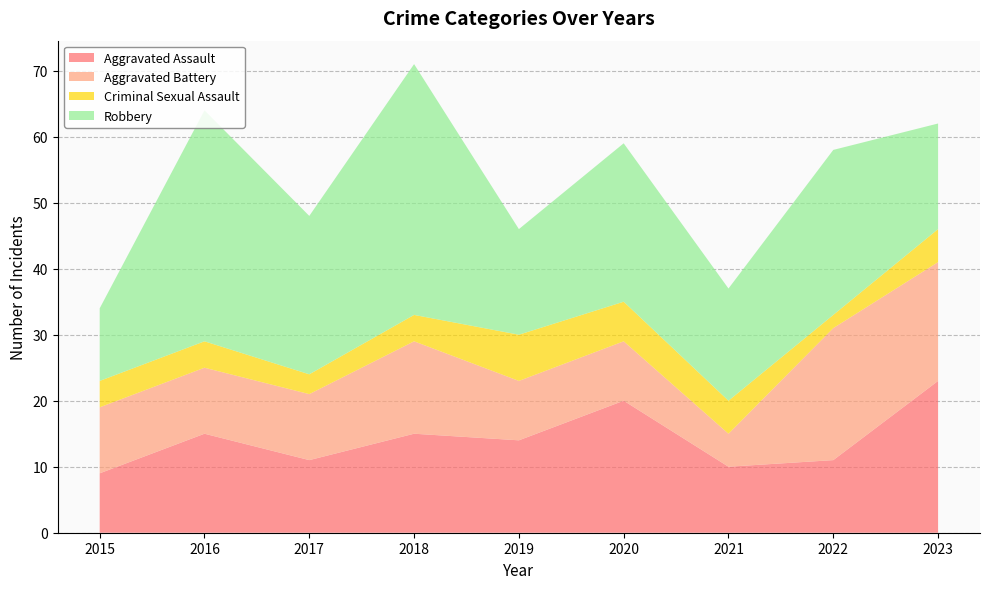

Reading right to left, transcribe all the data shown in this chart.

Aggravated Assault: 23	11	10	20	14	15	11	15	9
Aggravated Battery: 18	20	5	9	9	14	10	10	10
Criminal Sexual Assault: 5	2	5	6	7	4	3	4	4
Robbery: 16	25	17	24	16	38	24	35	11